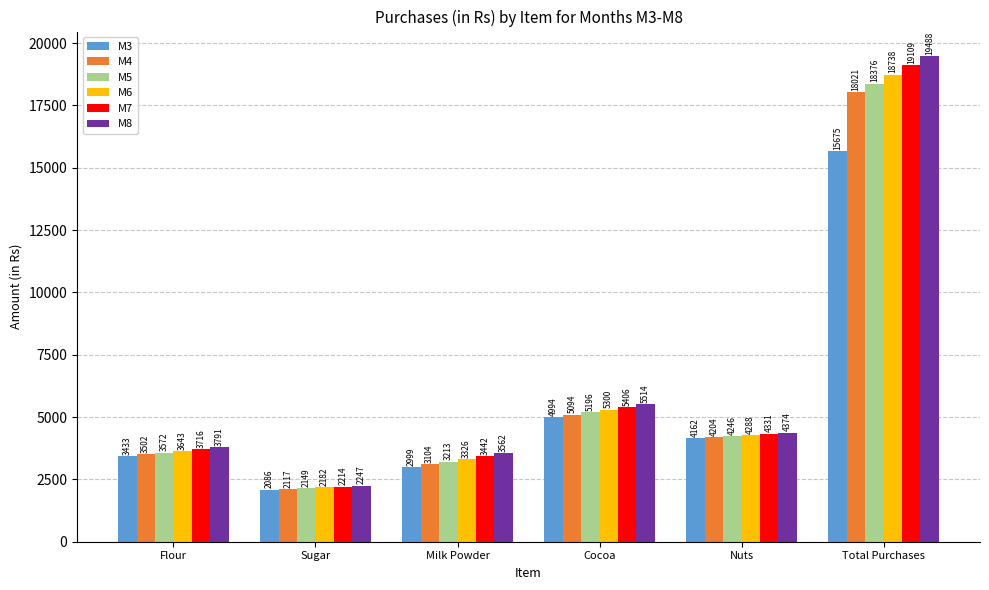

At which label is M5 closest to 10262?

Cocoa